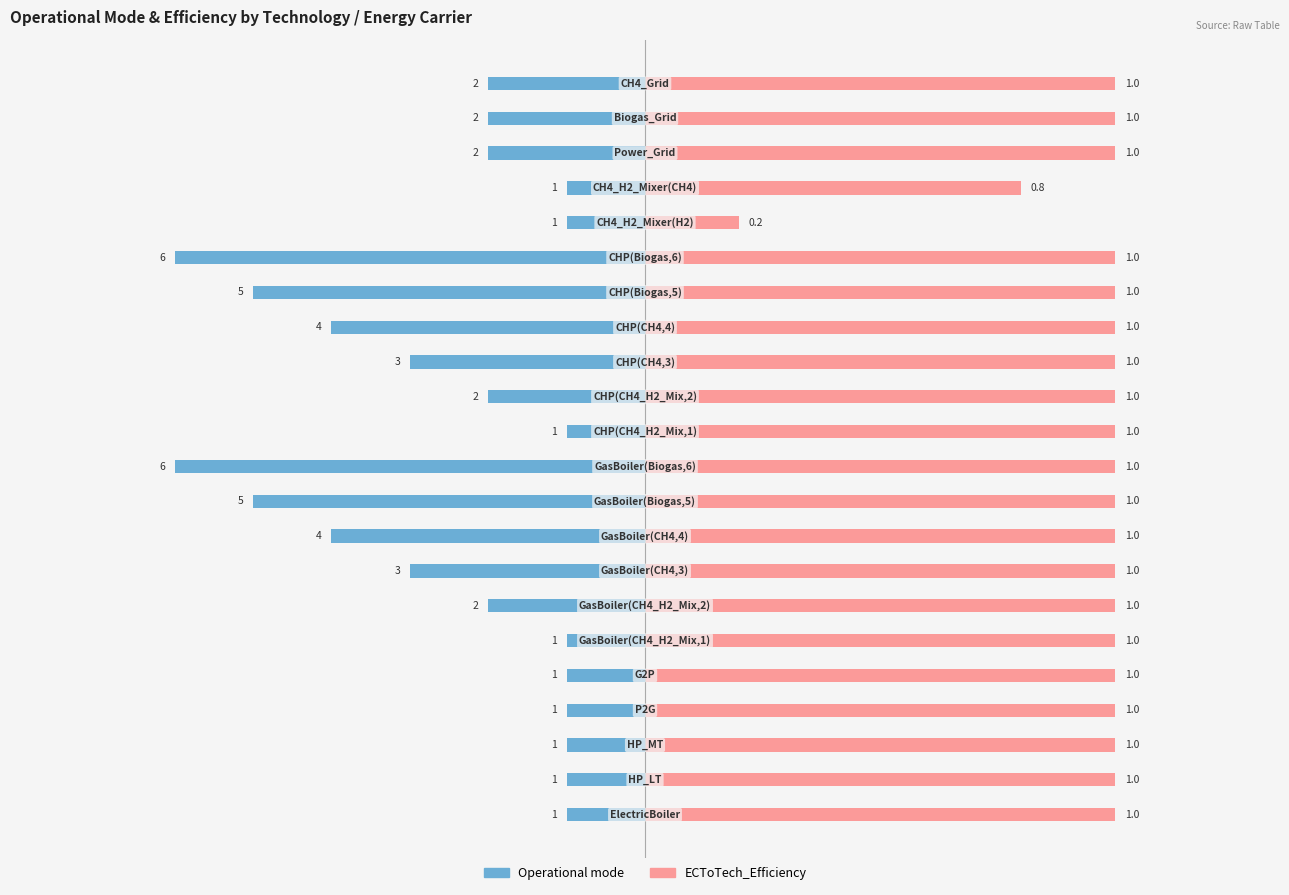

How many distinct data groups are displayed?

2